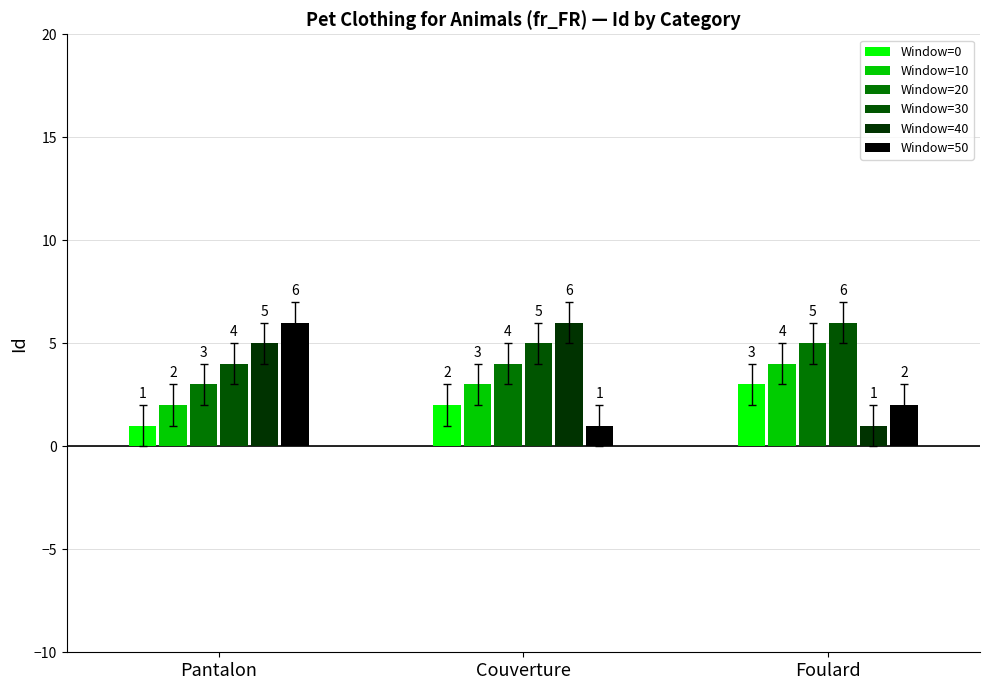

Which series has the largest range (max minus min)?

Window=40